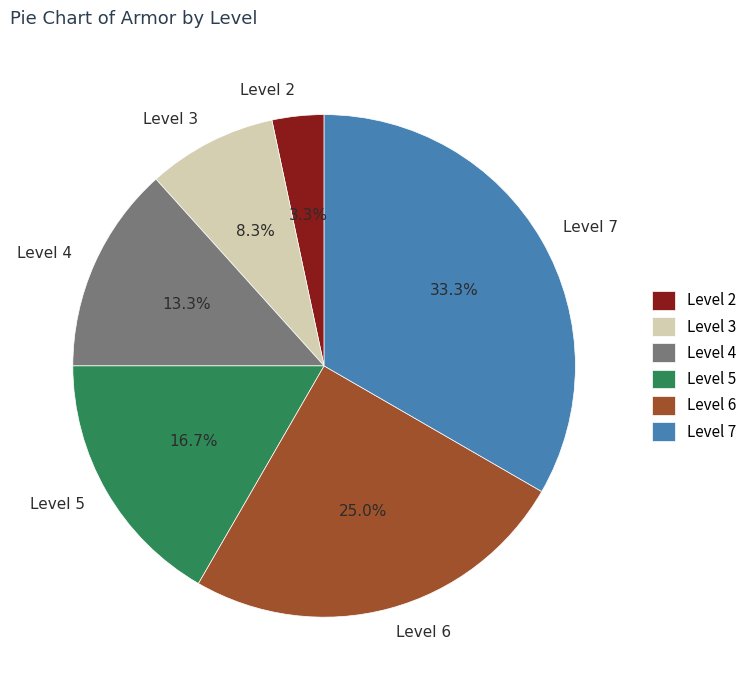

Is there a majority slice in this chart?

No